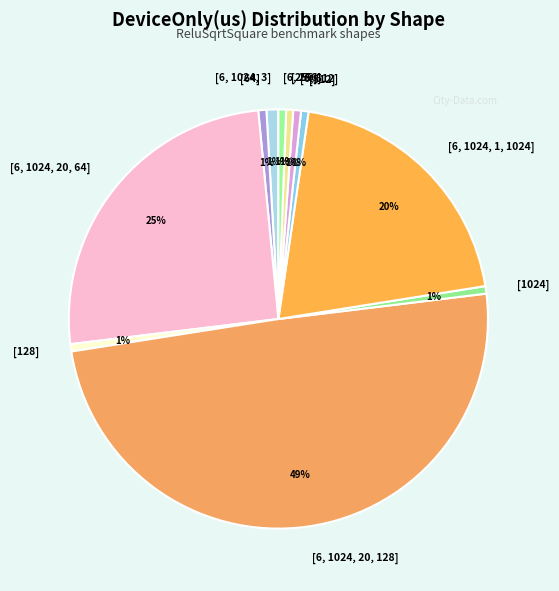

Is it true that [256] is 11% of the pie?

False